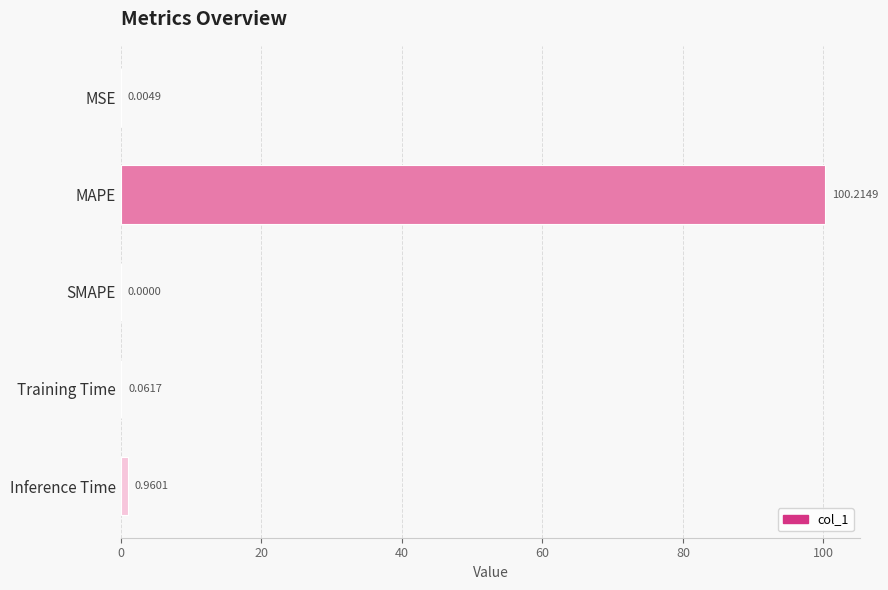

Where is the data nearest to the value 50?

Inference Time